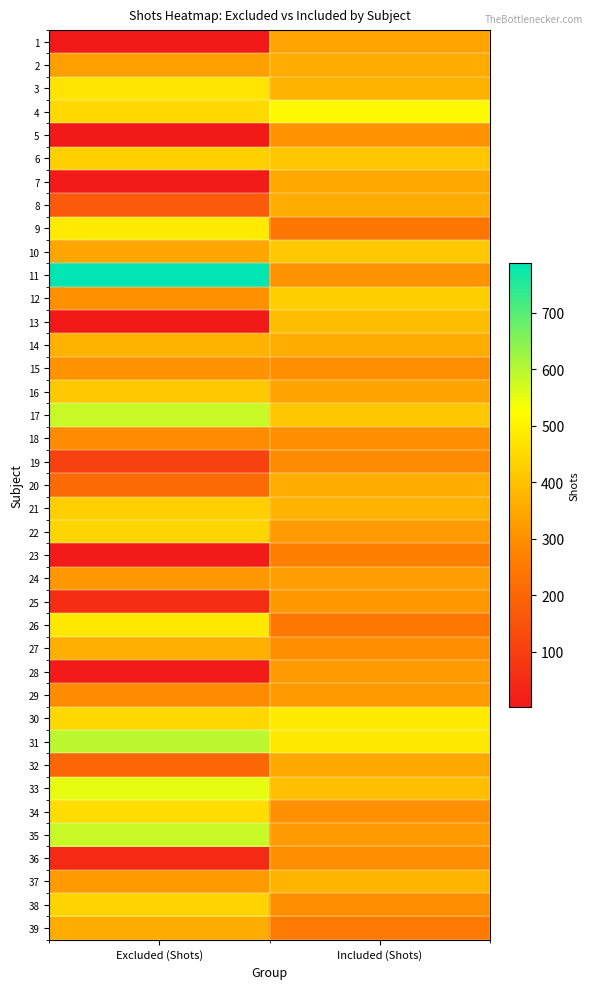

Rank the series at Excluded (Shots) from highest to lowest value.

11, 31, 17, 35, 33, 9, 26, 3, 34, 4, 30, 22, 38, 6, 21, 16, 14, 27, 39, 10, 2, 37, 24, 15, 12, 29, 18, 20, 32, 8, 19, 25, 36, 28, 7, 23, 5, 1, 13